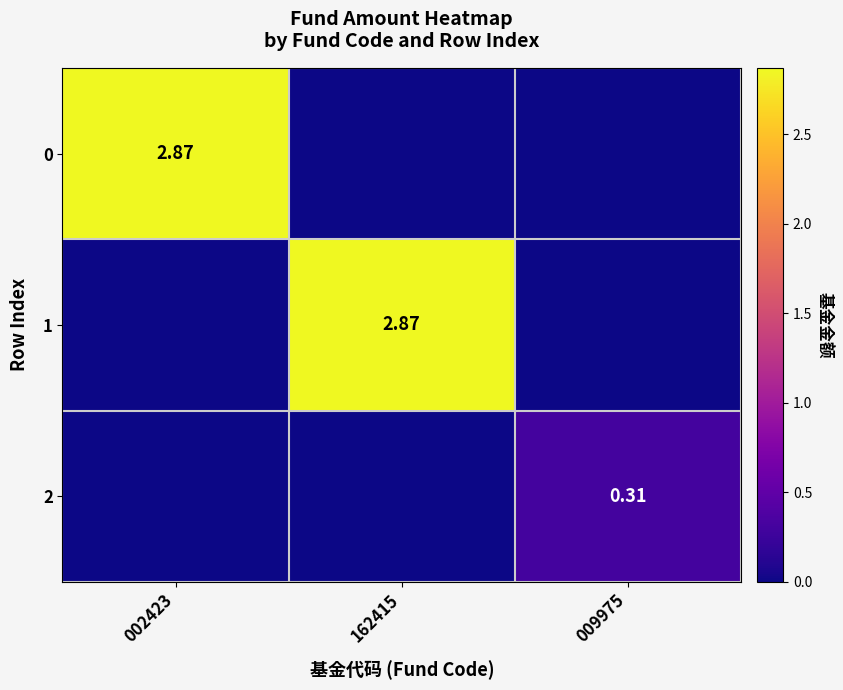

The 1 series shows 1.3 at 162415. True or false?

False